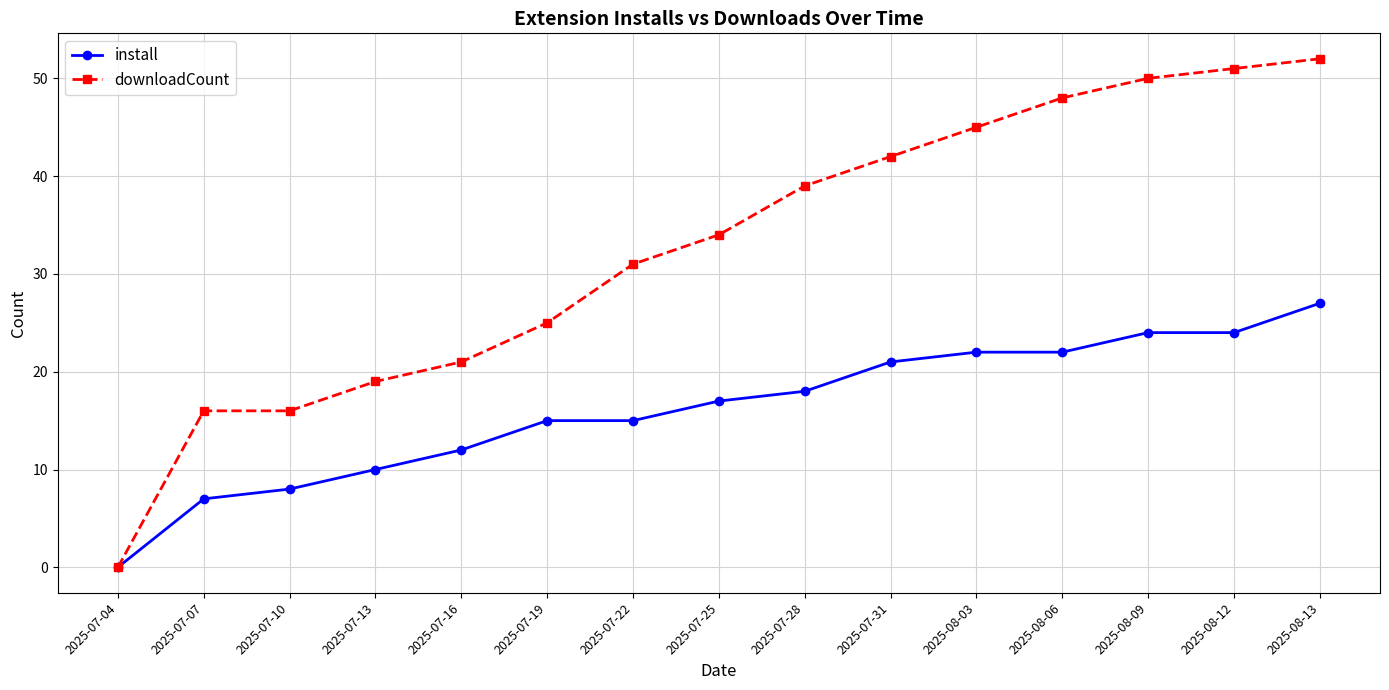

What is the label of the 8th point from the left?

2025-07-25